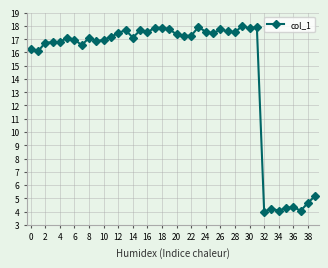

What is the smallest value displayed?

4.0